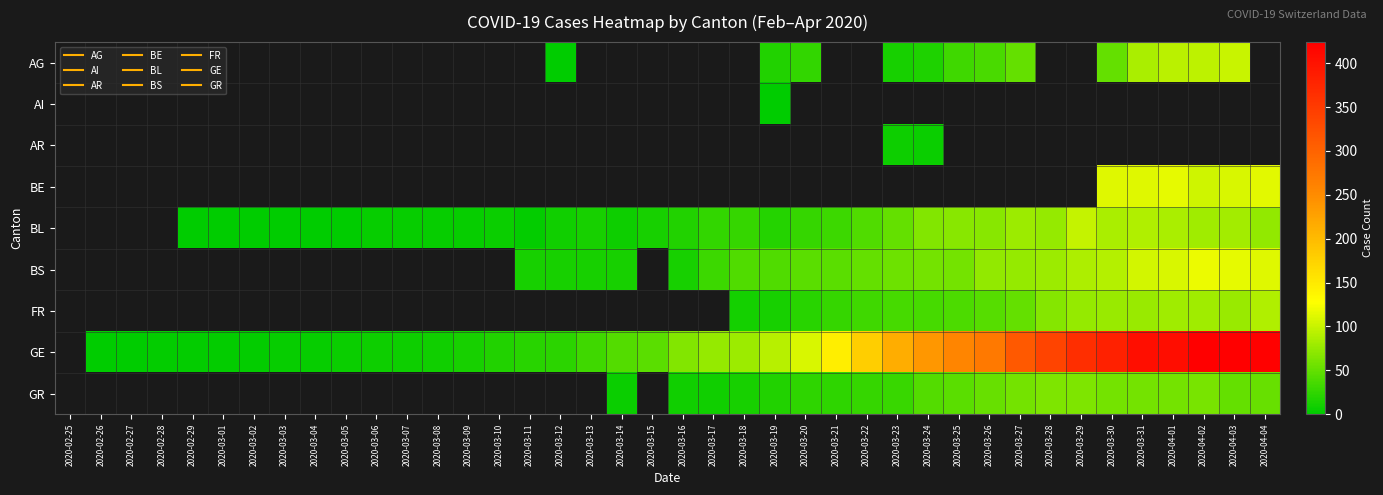

Is the value of BS at 2020-03-29 greater than the value of FR at 2020-03-20?

Yes